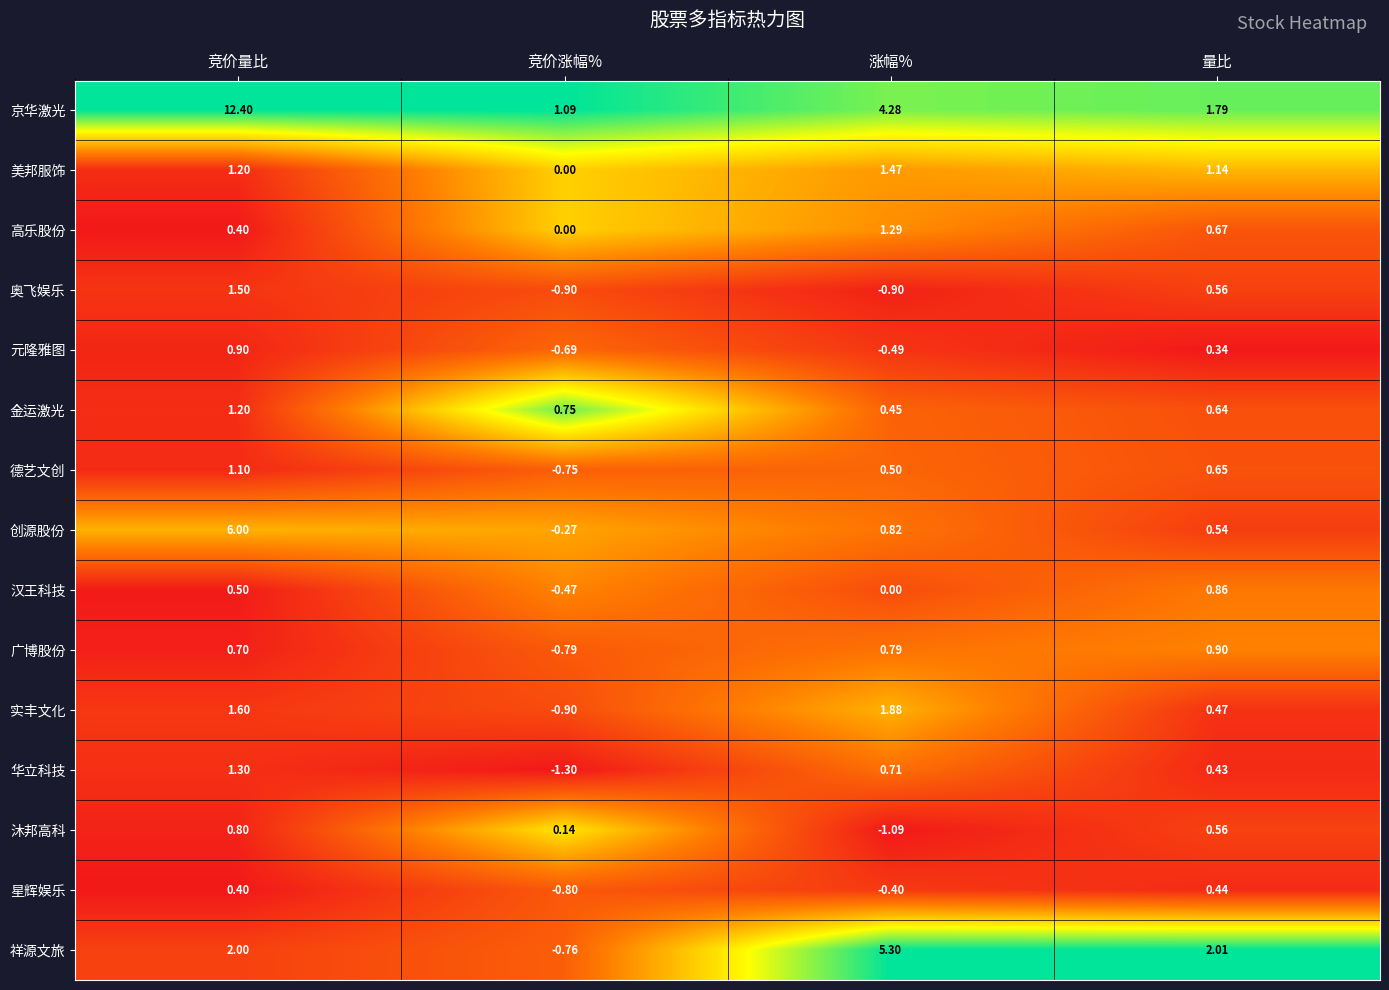

At 涨幅%, list the series in order from largest to smallest.

祥源文旅, 京华激光, 实丰文化, 美邦服饰, 高乐股份, 创源股份, 广博股份, 华立科技, 德艺文创, 金运激光, 汉王科技, 星辉娱乐, 元隆雅图, 奥飞娱乐, 沐邦高科